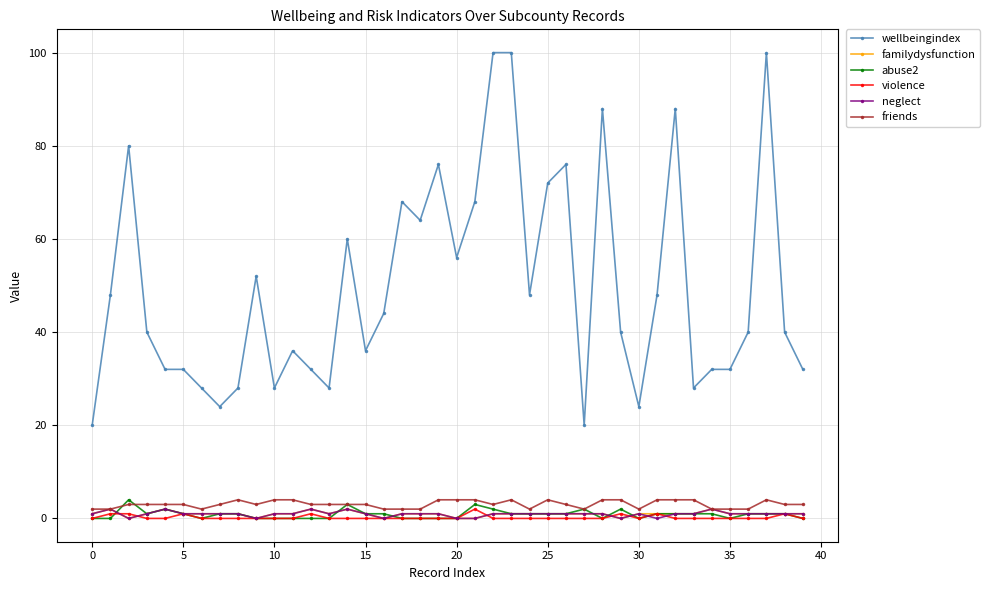

True or false: wellbeingindex and violence cross at least once.

False